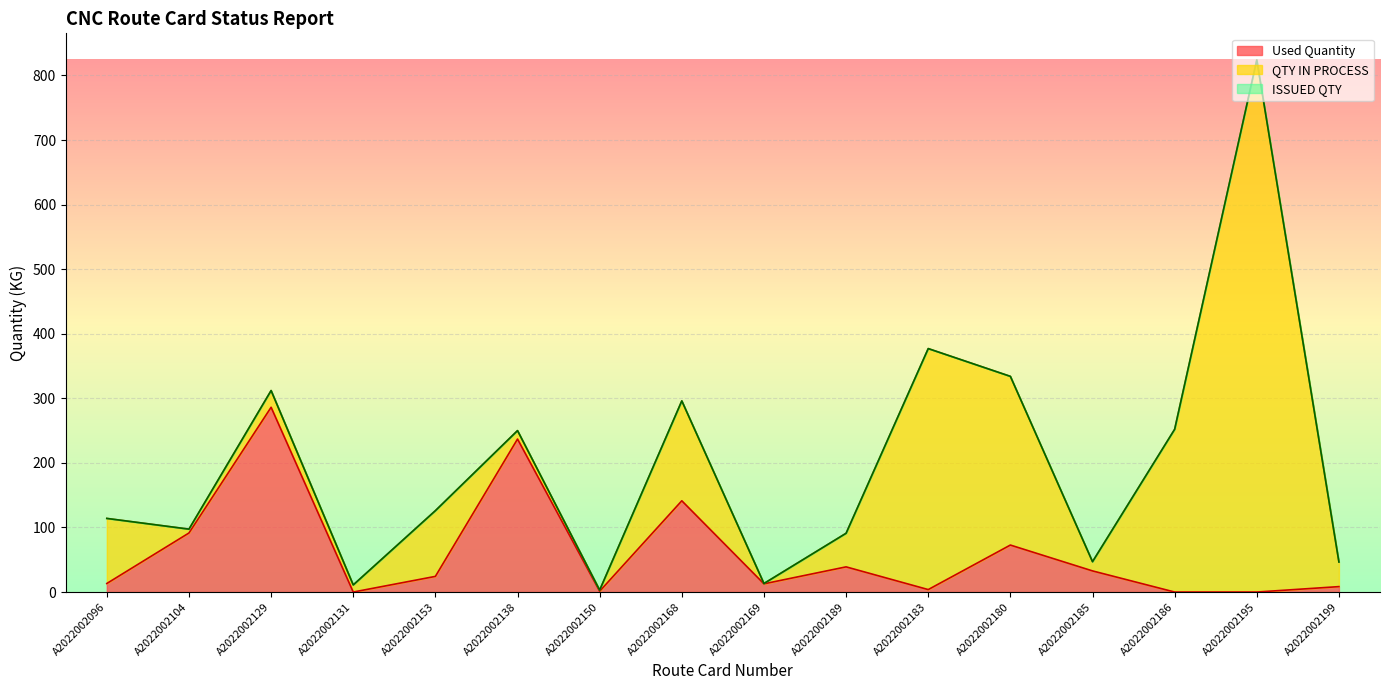

How many values in Used Quantity are above zero?

13